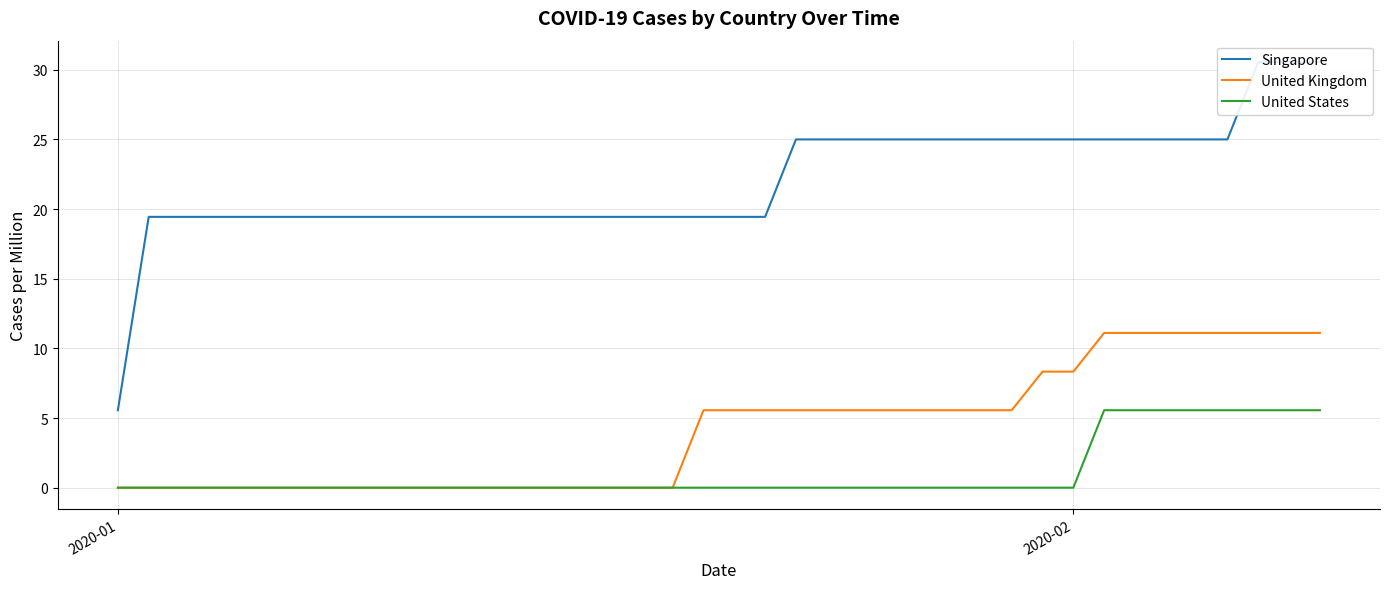

Is the value of United Kingdom at 12 greater than the value of Singapore at 8?

No